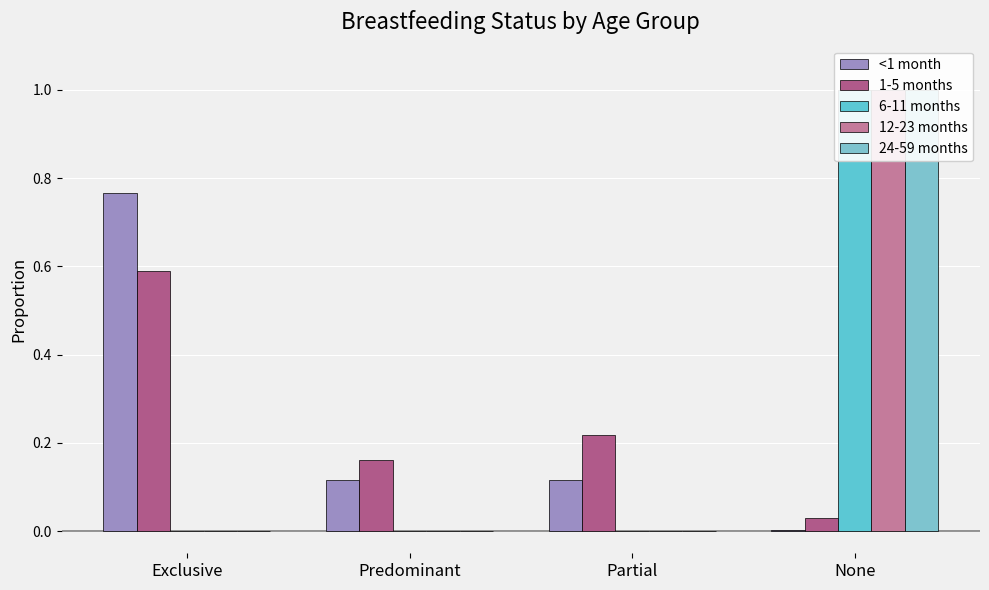

Which label corresponds to the largest value in the chart?

None